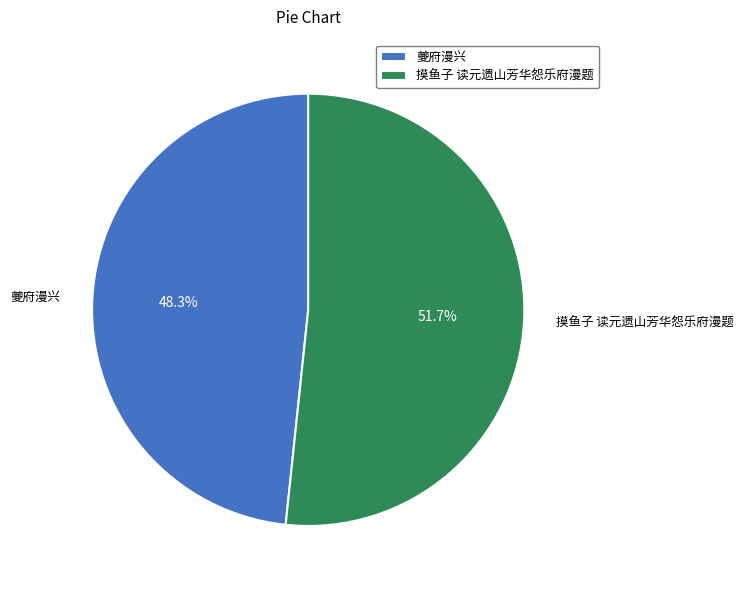

To the nearest percent, what is the average slice percentage?

50%